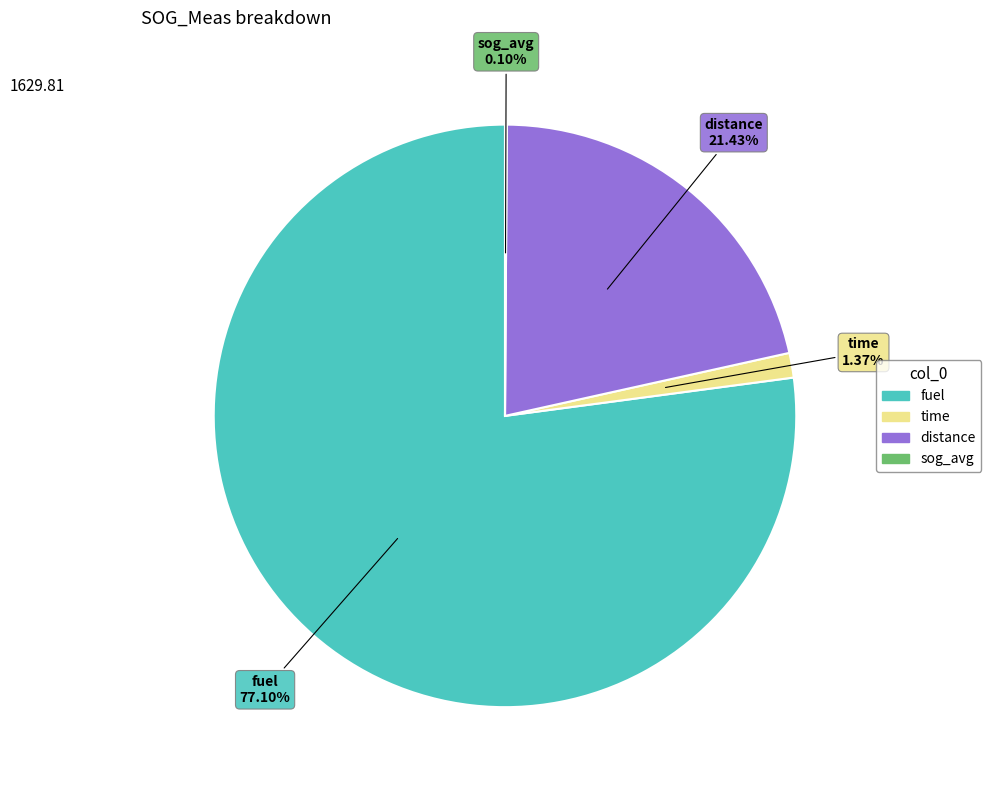

Is there a majority slice in this chart?

Yes